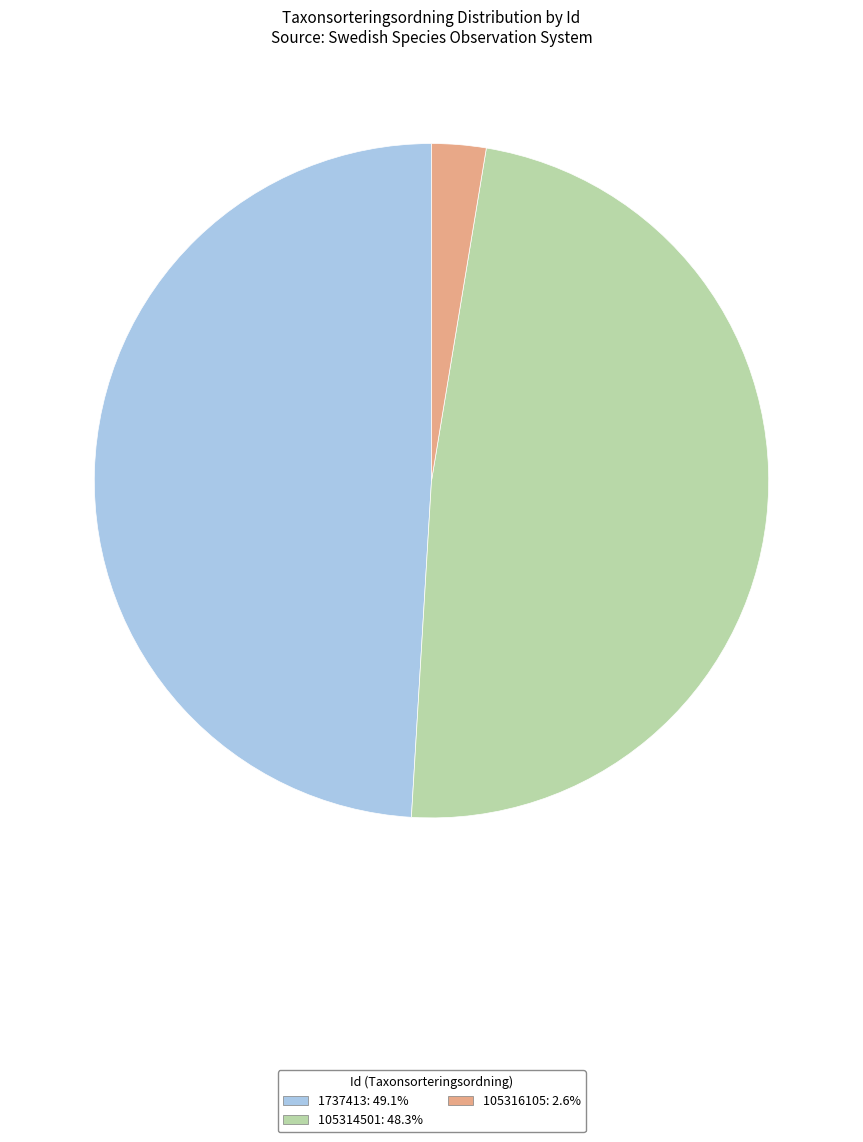

Combined, do 1737413: 49.1% and 105316105: 2.6% account for over 50%?

Yes